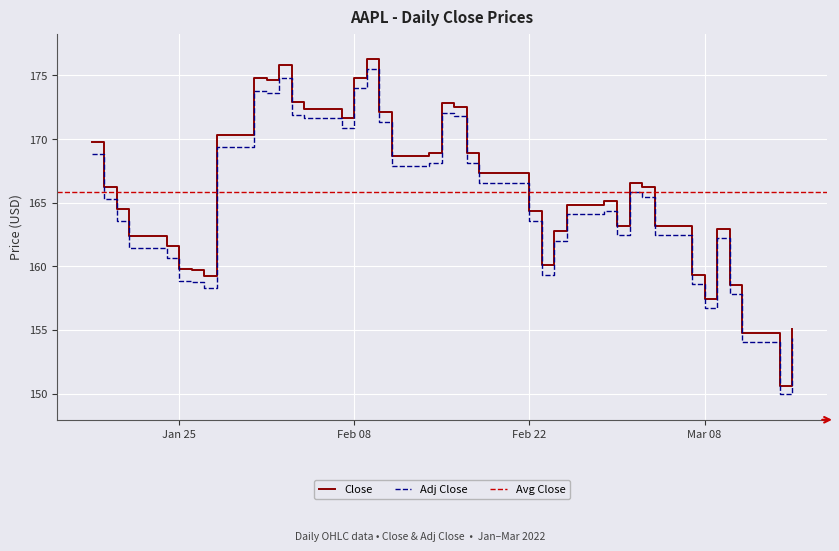

Reading left to right, transcribe all the data shown in this chart.

Close: 169.8	166.2	164.5	162.4	161.6	159.8	159.7	159.2	170.3	174.8	174.6	175.8	172.9	172.4	171.7	174.8	176.3	172.1	168.6	168.9	172.8	172.6	168.9	167.3	164.3	160.1	162.7	164.9	165.1	163.2	166.6	166.2	163.2	159.3	157.4	162.9	158.5	154.7	150.6	155.1
Adj Close: 168.8	165.3	163.6	161.5	160.7	158.9	158.8	158.3	169.3	173.8	173.6	174.8	171.9	171.6	170.9	174.0	175.5	171.3	167.9	168.1	172.0	171.8	168.1	166.5	163.6	159.3	162.0	164.1	164.4	162.5	165.8	165.5	162.4	158.6	156.7	162.2	157.8	154.0	149.9	154.4